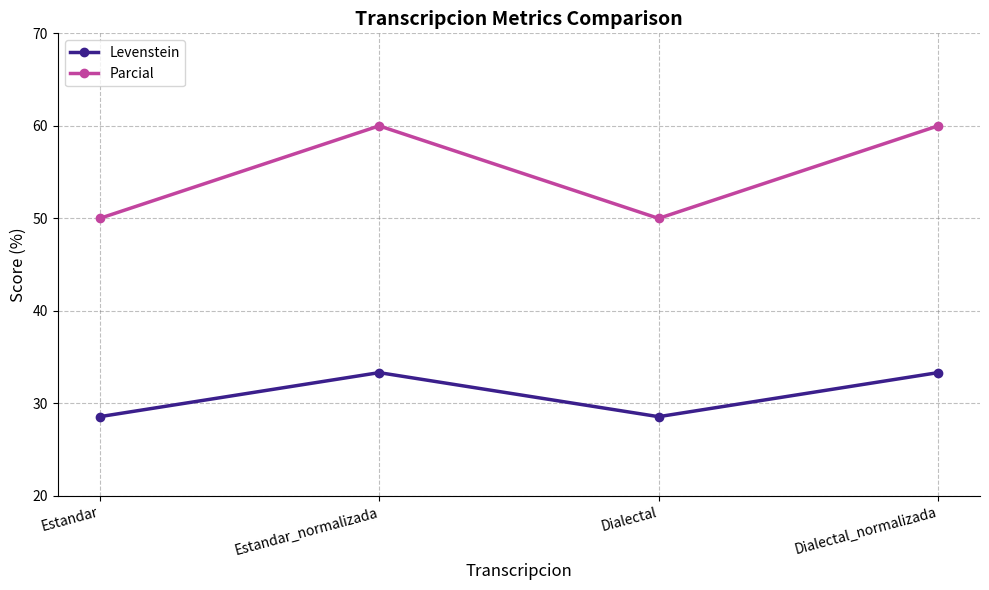

What is the total value across all series at Estandar?

78.6